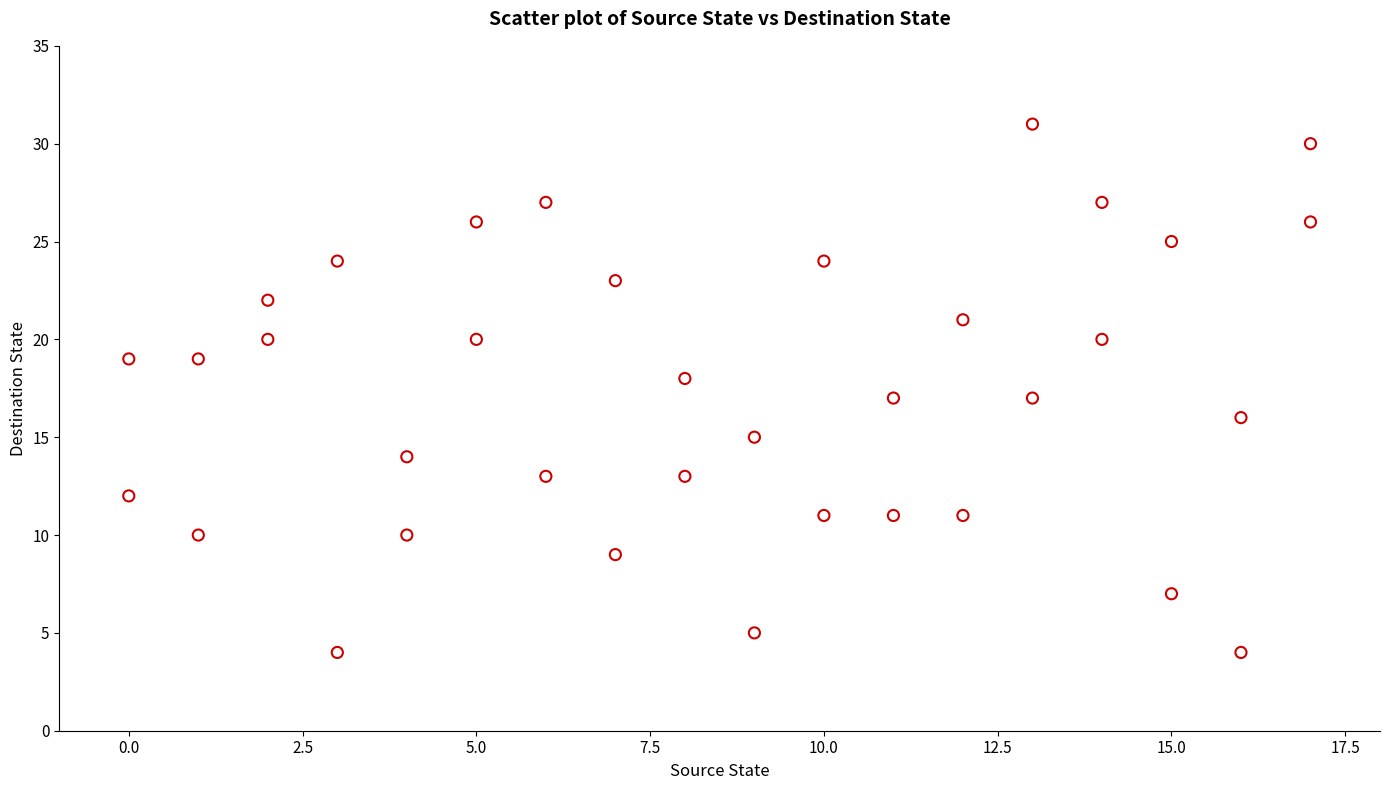

What is the range of Y values (max minus min)?

27